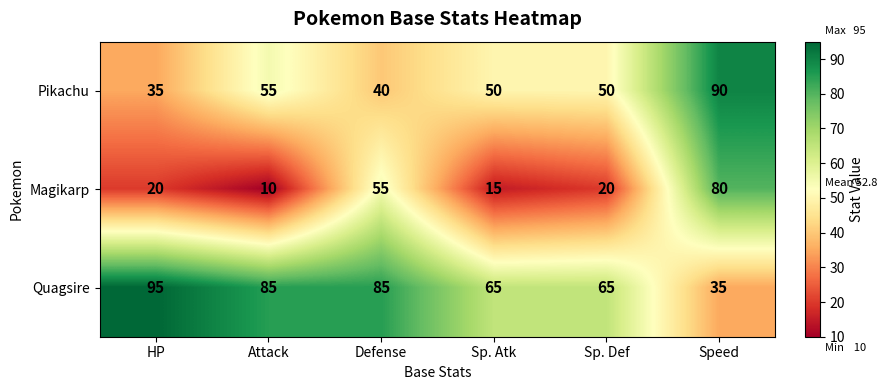

Count the Quagsire values in the range 65 to 85.

4